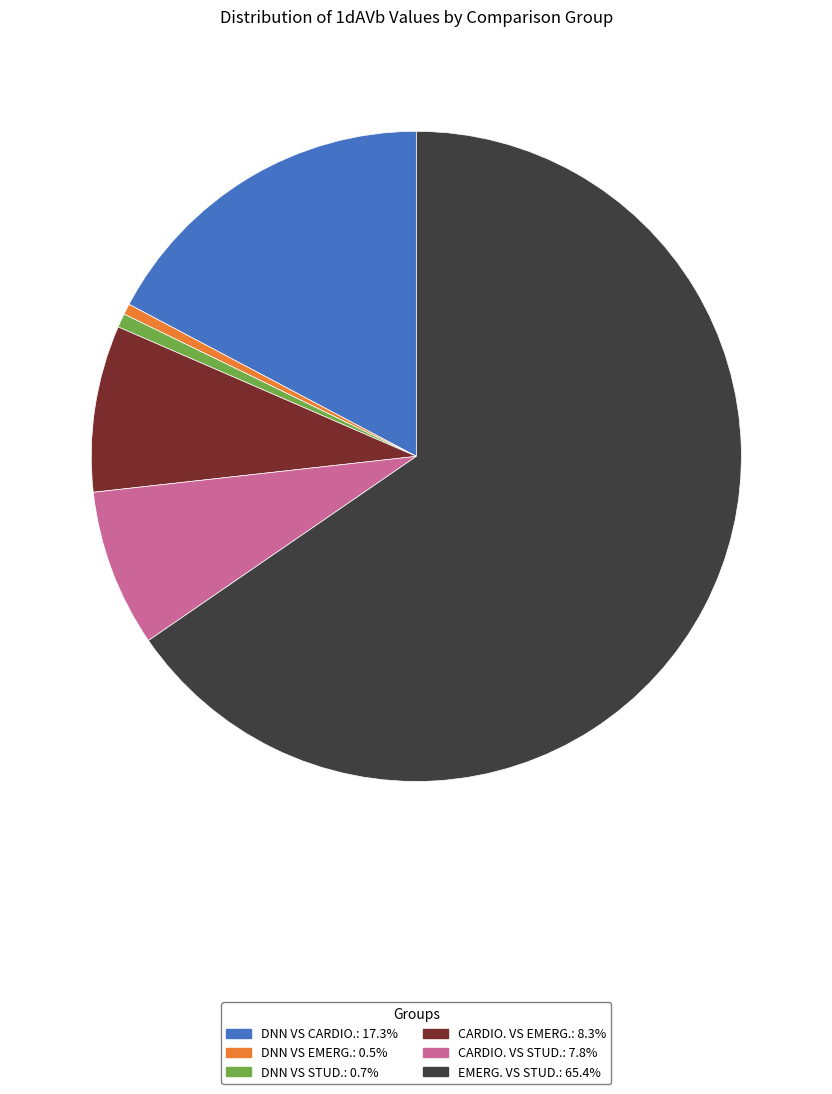

Is there any slice that represents more than half of the pie?

Yes